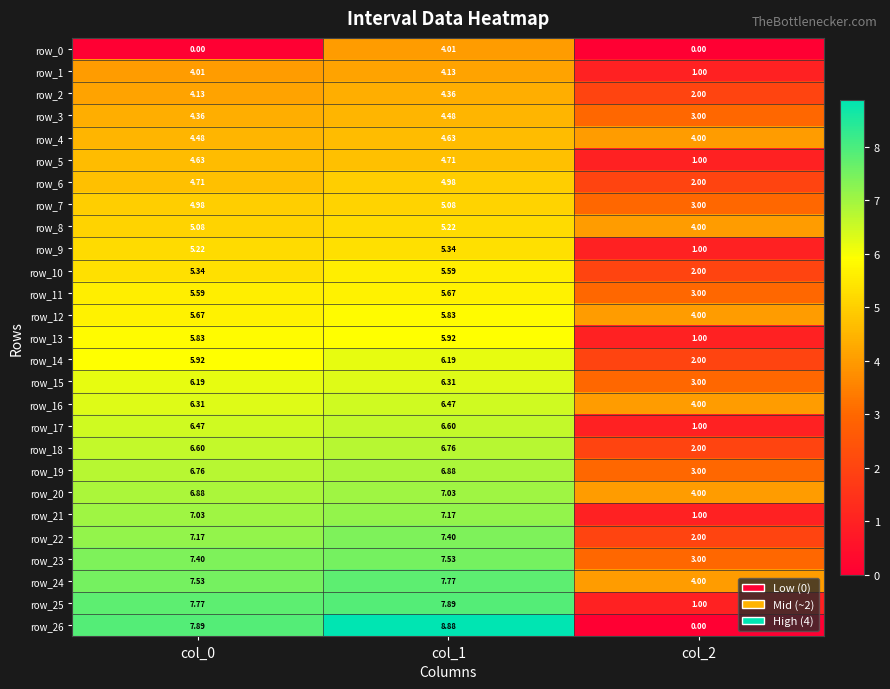

List the series in order of their peak value, lowest first.

row_0, row_1, row_2, row_3, row_4, row_5, row_6, row_7, row_8, row_9, row_10, row_11, row_12, row_13, row_14, row_15, row_16, row_17, row_18, row_19, row_20, row_21, row_22, row_23, row_24, row_25, row_26